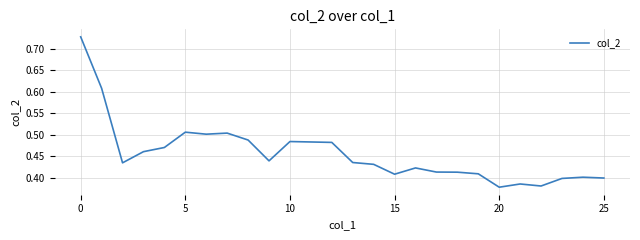

Count the values in the range 0 to 1.

26